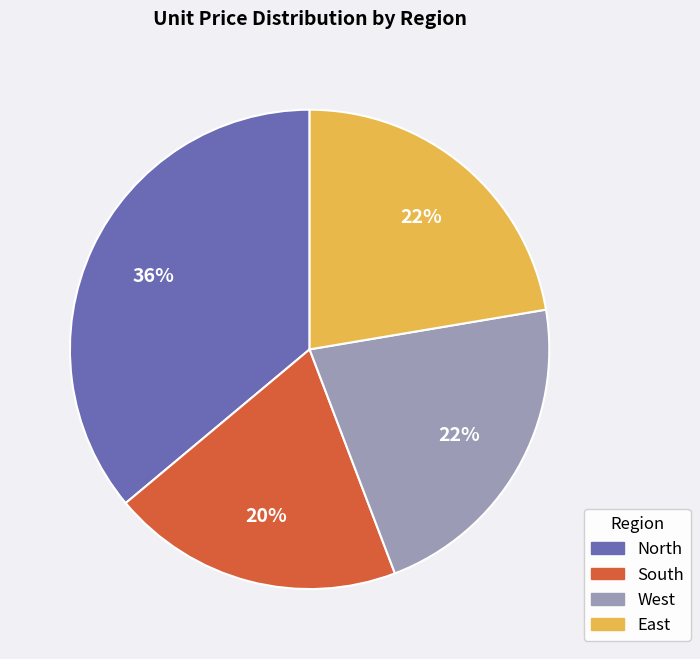

How many segments does this pie chart have?

4